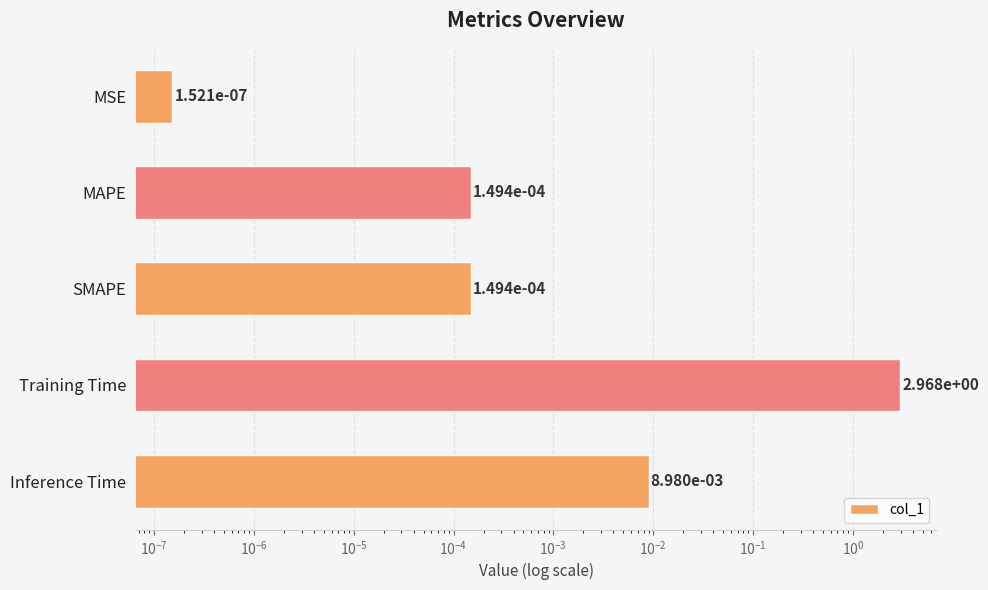

The chart shows a value of 0.0 at MAPE. True or false?

False